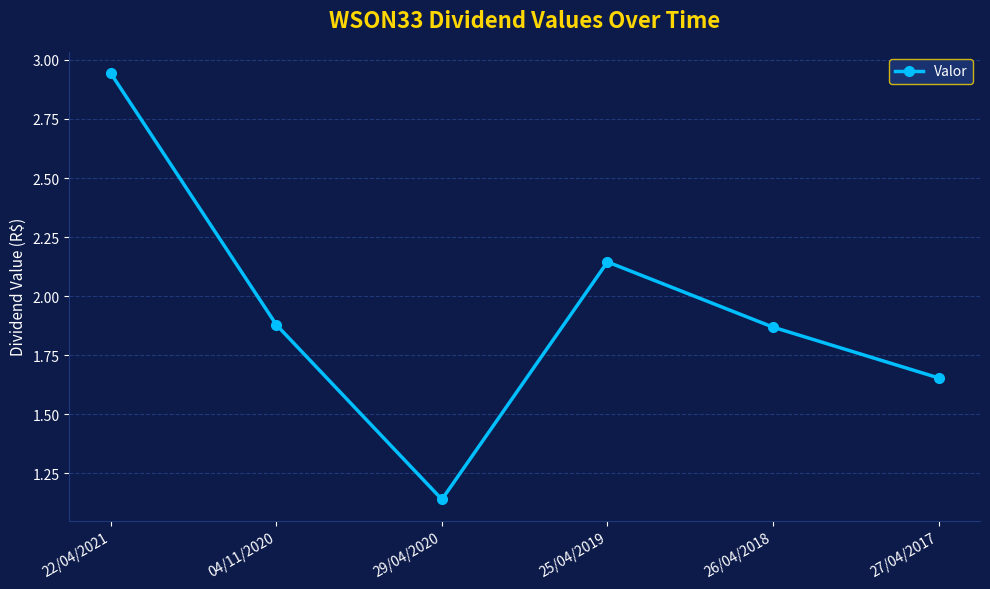

Is it true that the value at 25/04/2019 is 3.2?

False